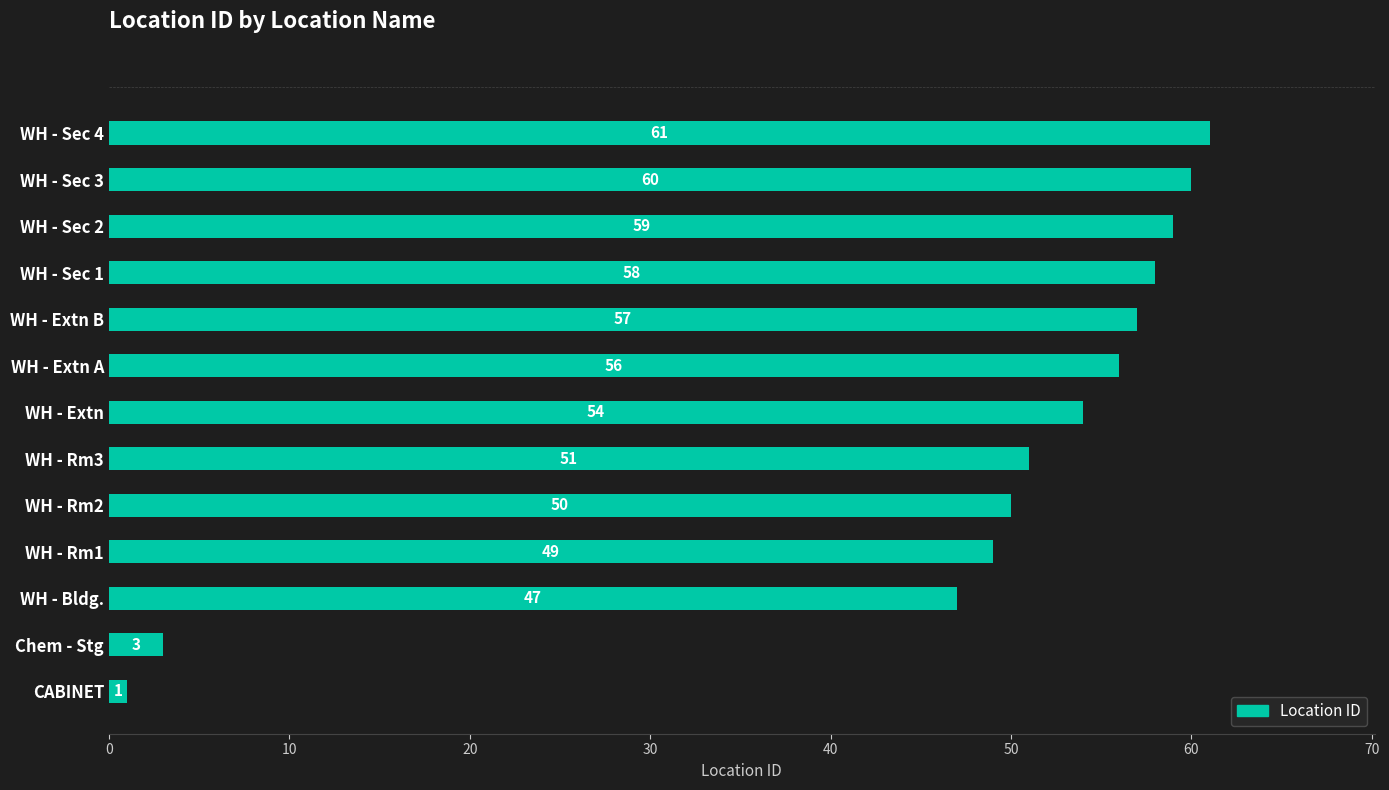

Reading bottom to top, list all the values displayed in this chart.

1	3	47	49	50	51	54	56	57	58	59	60	61